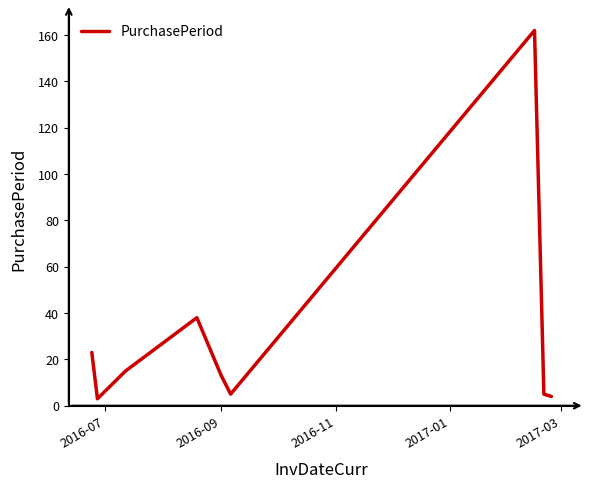

What is the greatest value displayed?

162